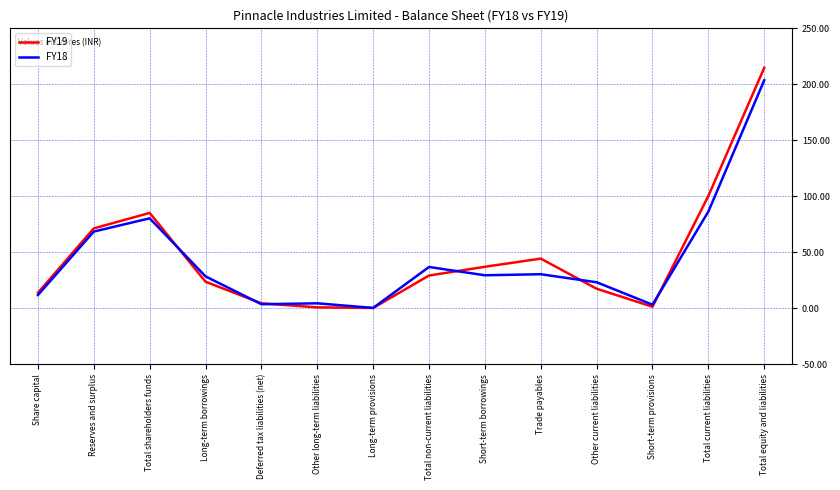

Between Long-term borrowings and Short-term borrowings, which series saw the biggest shift?

FY19